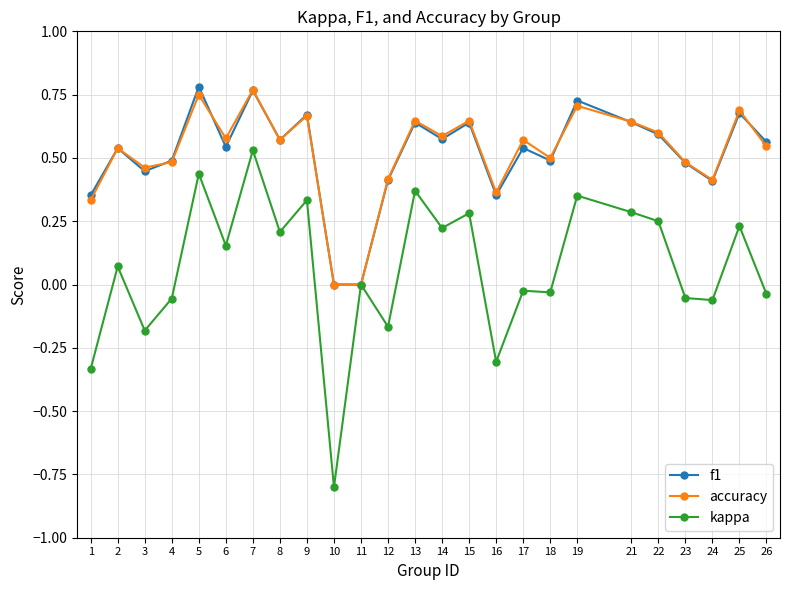

Rank the series at 5 from lowest to highest value.

kappa, accuracy, f1